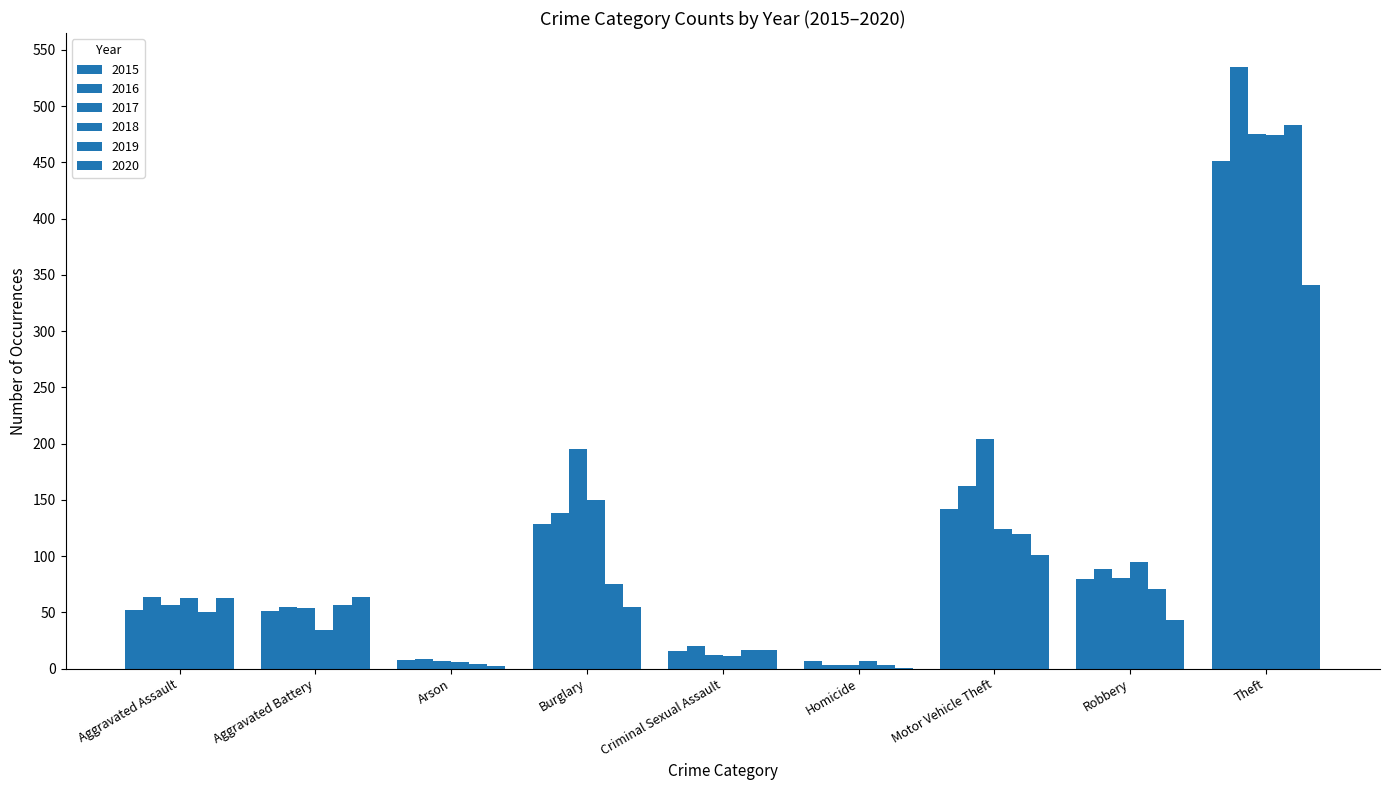

Where does the 2016 series first go above 64?

Burglary